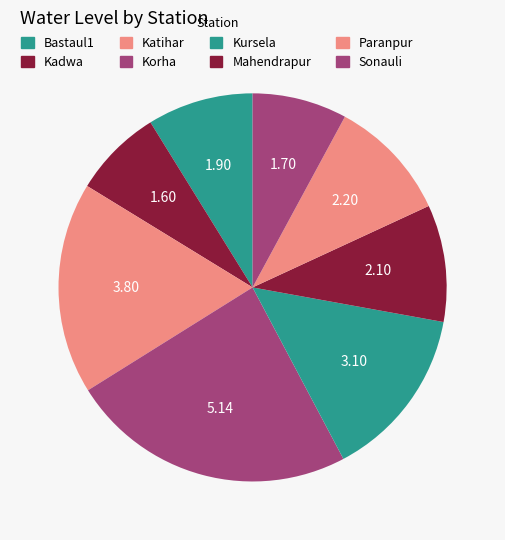

Does Paranpur represent more than half of the total?

No